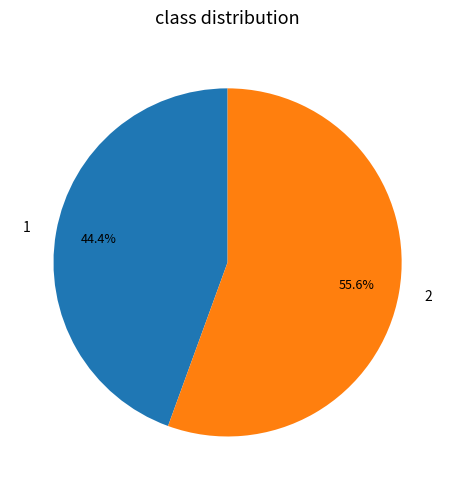

To the nearest percent, what is the combined percentage of 1 and 2?

100%